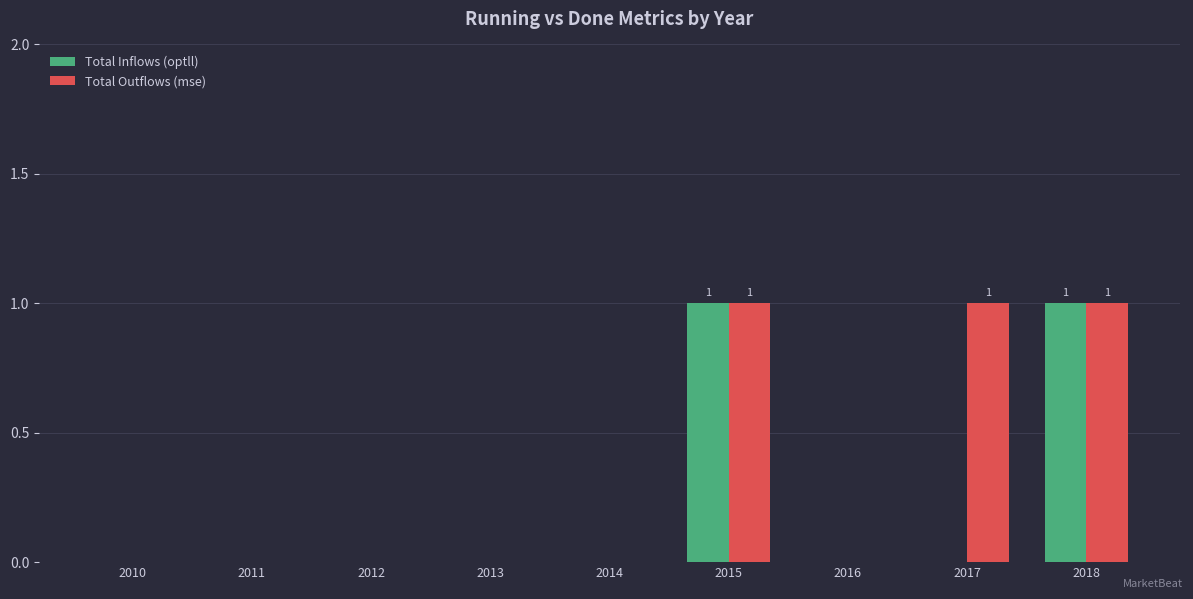

Which series has the largest total across all categories?

Total Outflows (mse)